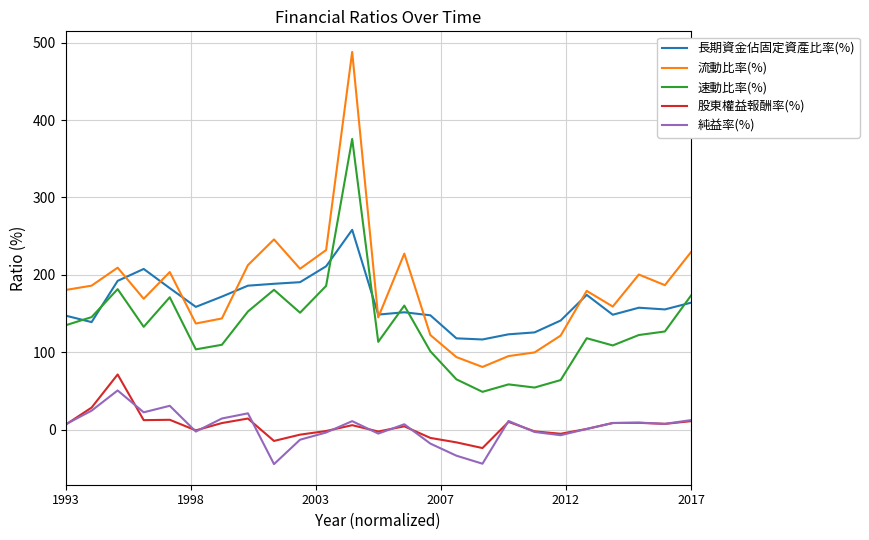

True or false: 純益率(%) and 長期資金佔固定資產比率(%) cross at least once.

False